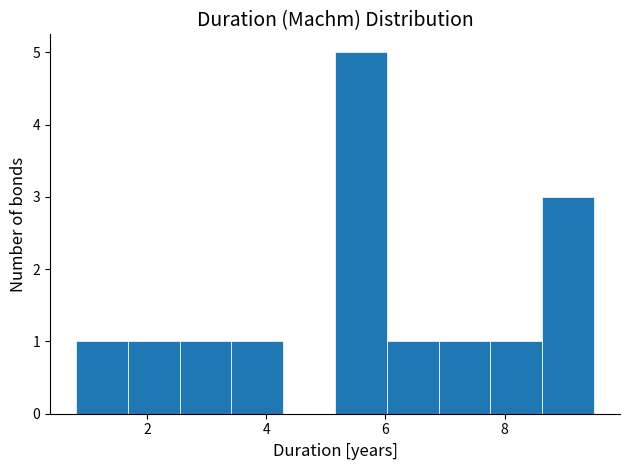

Over which range of the x-axis is the bar tallest?

5.2 to 6.0